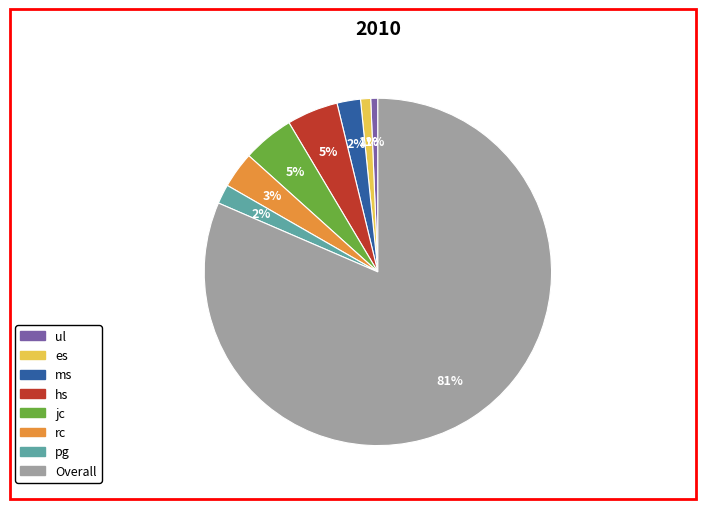

Is there any slice that represents more than half of the pie?

Yes